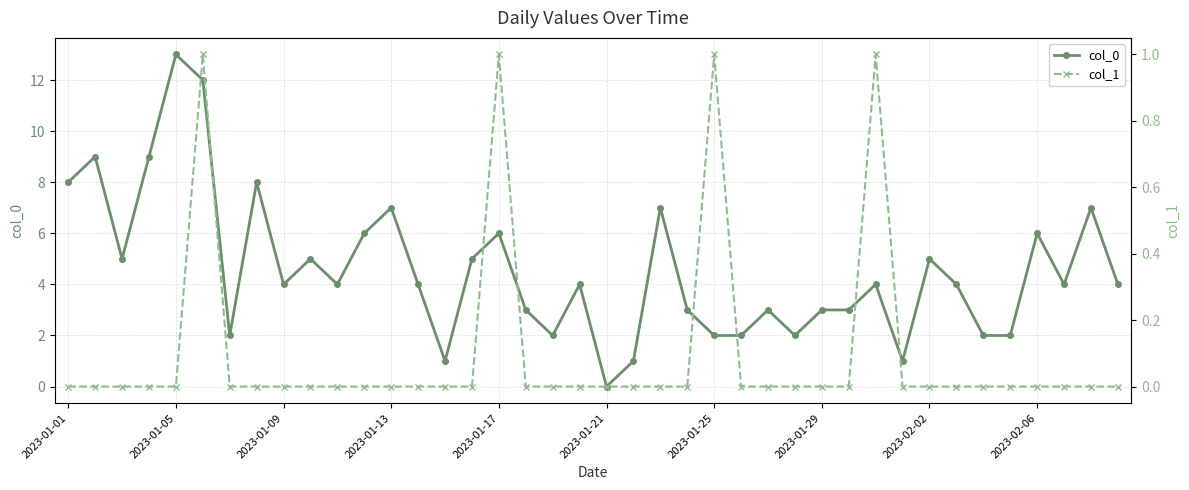

Is it true that col_0 equals 2 at 18?

True